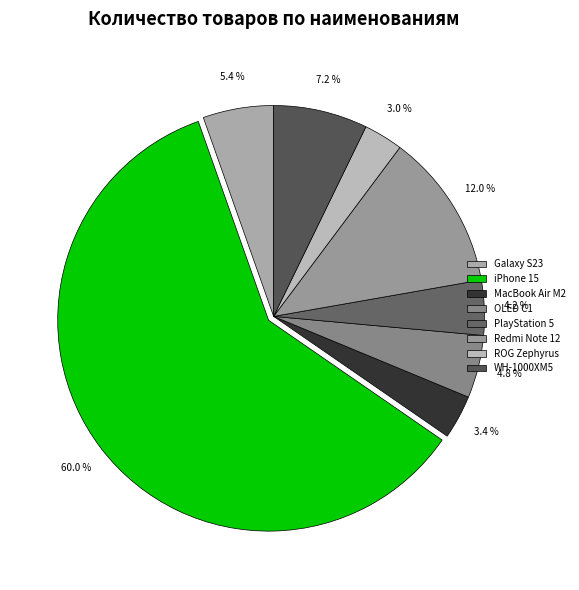

What percentage is the WH-1000XM5 slice, to the nearest percent?

7%